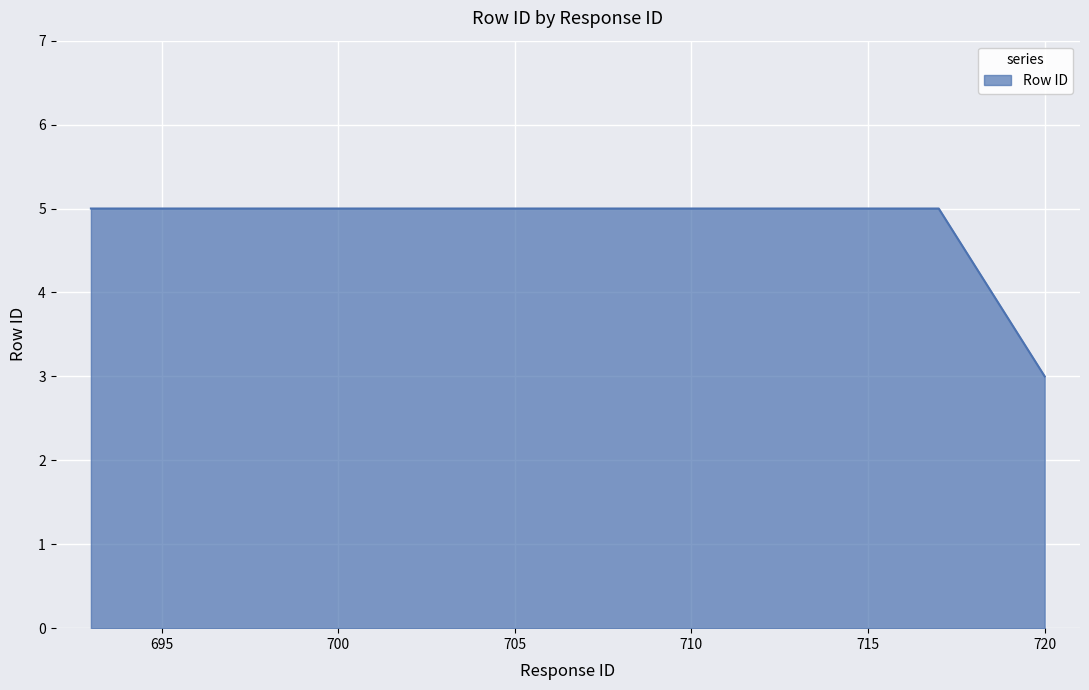

True or false: the data has more than 1 interior local peaks.

False